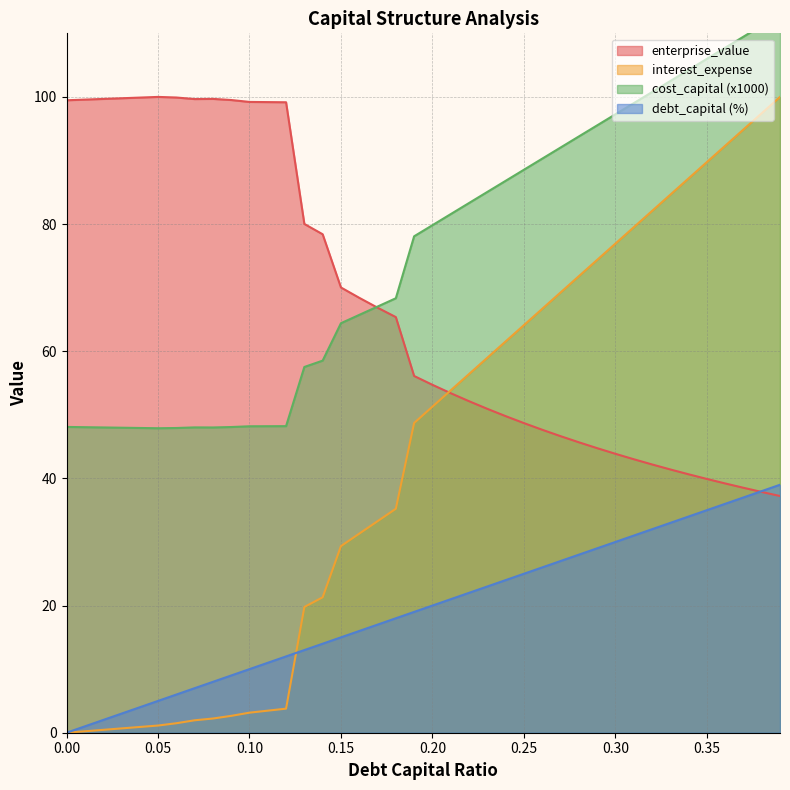

How many lines are shown in the chart?

4